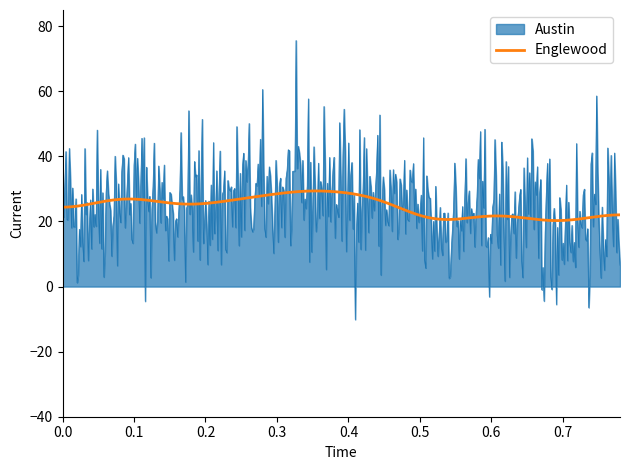

Which series has the widest spread of values?

Austin